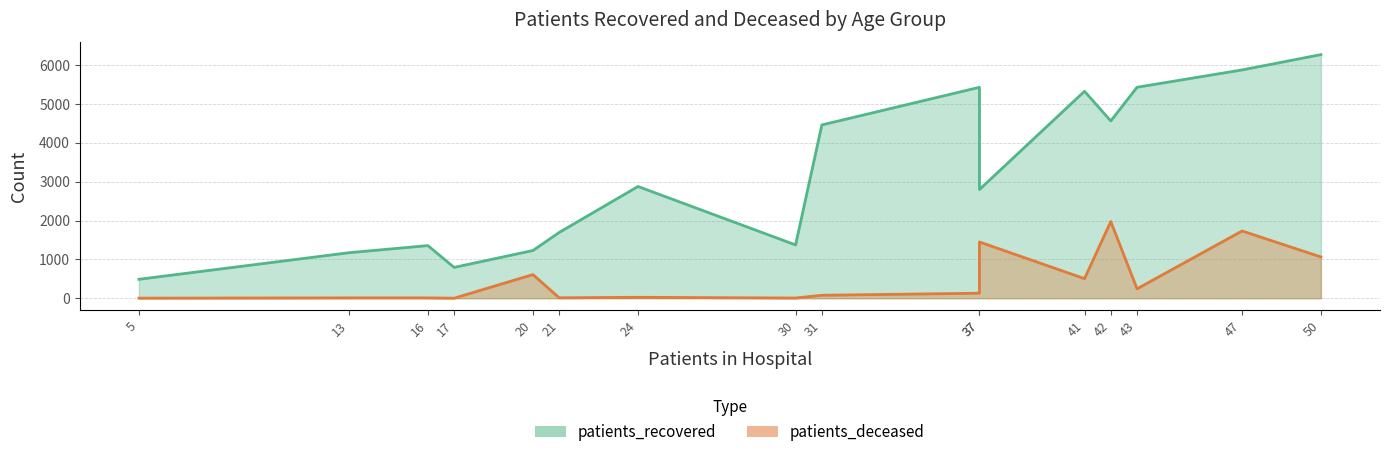

What is the difference between the maximum and second lowest values in the patients_deceased series?

1970